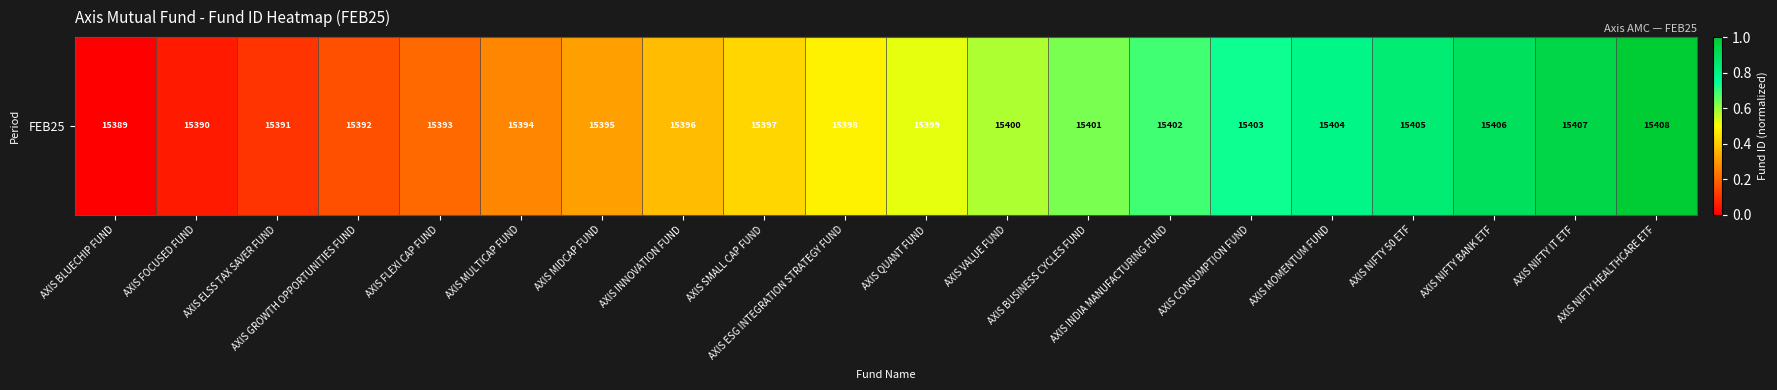

Reading left to right, list all the values displayed in this chart.

AXIS BLUECHIP FUND=0.0	AXIS FOCUSED FUND=0.1	AXIS ELSS TAX SAVER FUND=0.1	AXIS GROWTH OPPORTUNITIES FUND=0.2	AXIS FLEXI CAP FUND=0.2	AXIS MULTICAP FUND=0.3	AXIS MIDCAP FUND=0.3	AXIS INNOVATION FUND=0.4	AXIS SMALL CAP FUND=0.4	AXIS ESG INTEGRATION STRATEGY FUND=0.5	AXIS QUANT FUND=0.5	AXIS VALUE FUND=0.6	AXIS BUSINESS CYCLES FUND=0.6	AXIS INDIA MANUFACTURING FUND=0.7	AXIS CONSUMPTION FUND=0.7	AXIS MOMENTUM FUND=0.8	AXIS NIFTY 50 ETF=0.8	AXIS NIFTY BANK ETF=0.9	AXIS NIFTY IT ETF=0.9	AXIS NIFTY HEALTHCARE ETF=1.0